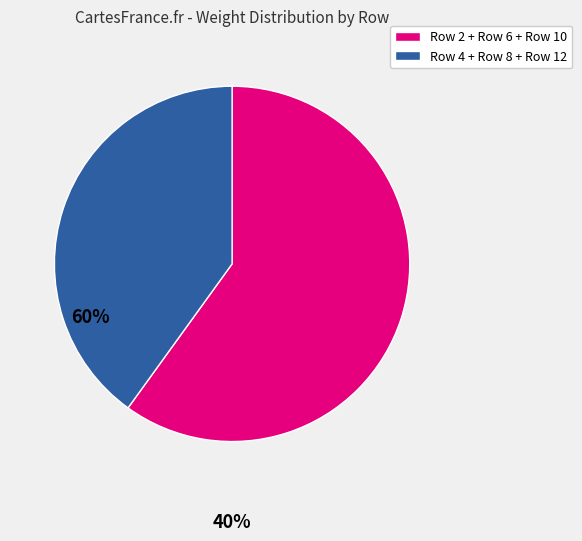

Is it true that Row 2 + Row 6 + Row 10 is 60% of the pie?

True